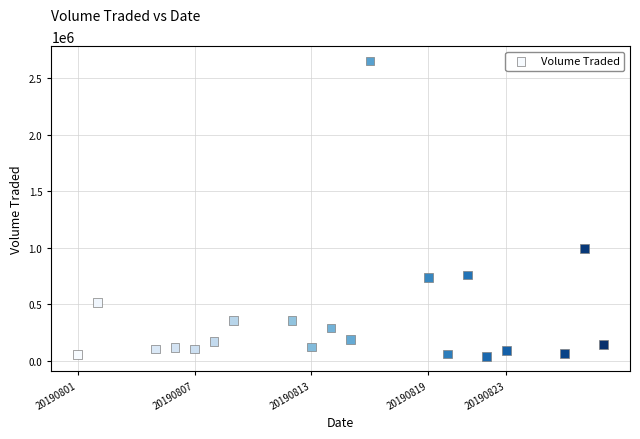

What is the range of Y values (max minus min)?

2612100